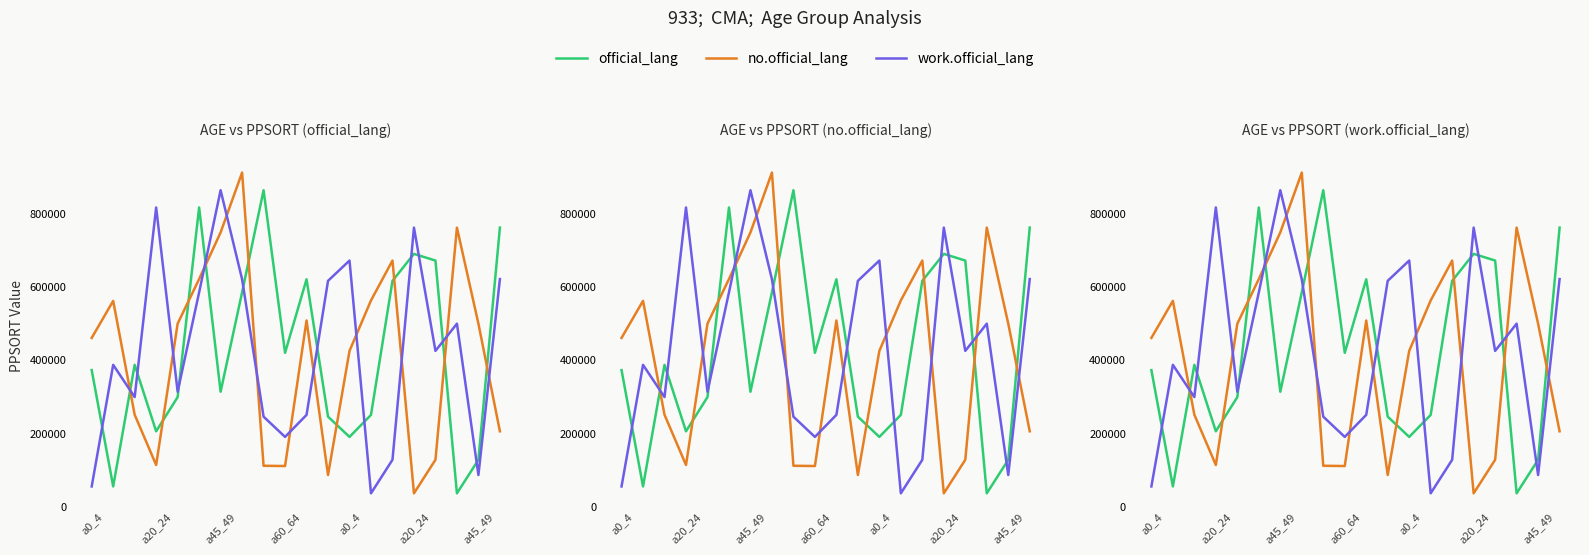

The official_lang series shows 1022936 at 19. True or false?

False